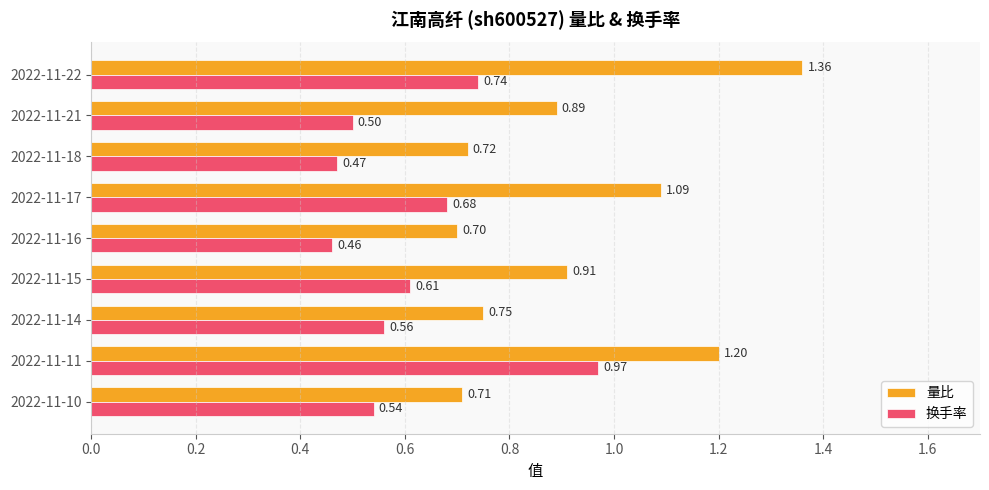

Count the 量比 values in the range 0 to 1.

6